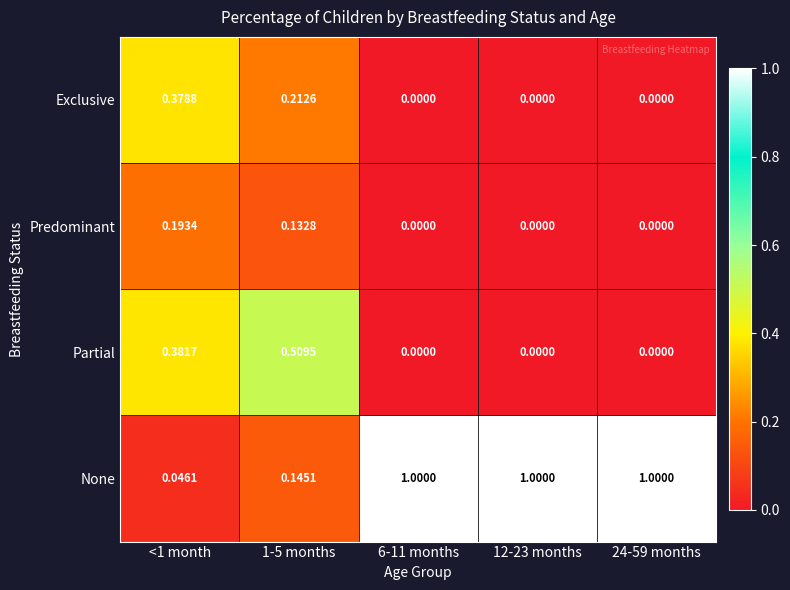

Rank the series by their maximum value, from lowest to highest.

Predominant, Exclusive, Partial, None